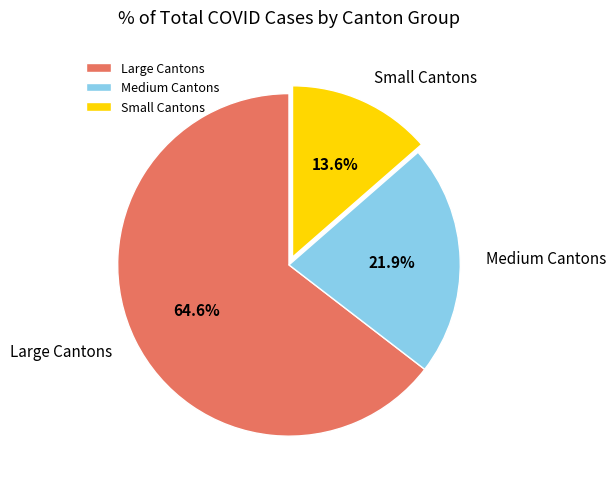

To the nearest percent, what is the average slice percentage?

33%